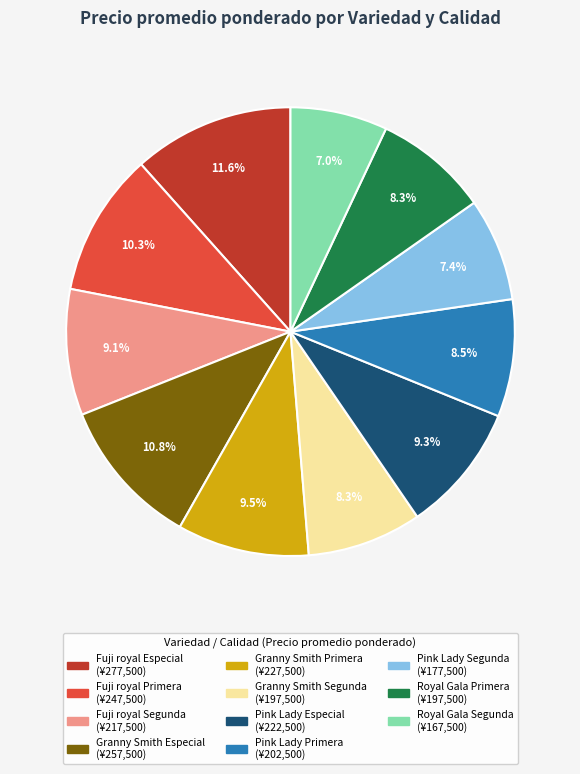

Is there any slice that represents more than half of the pie?

No